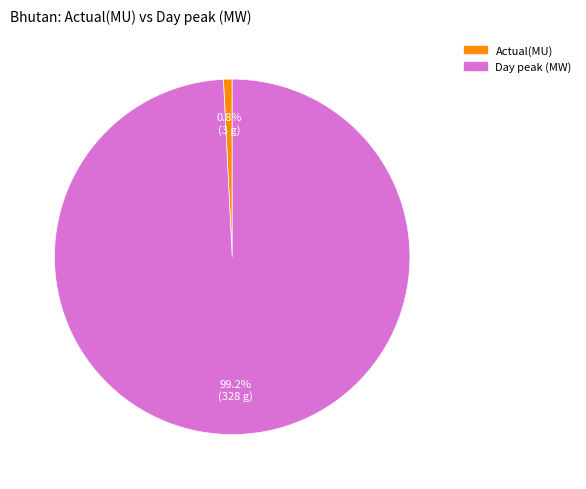

Count the number of slices in the pie.

2